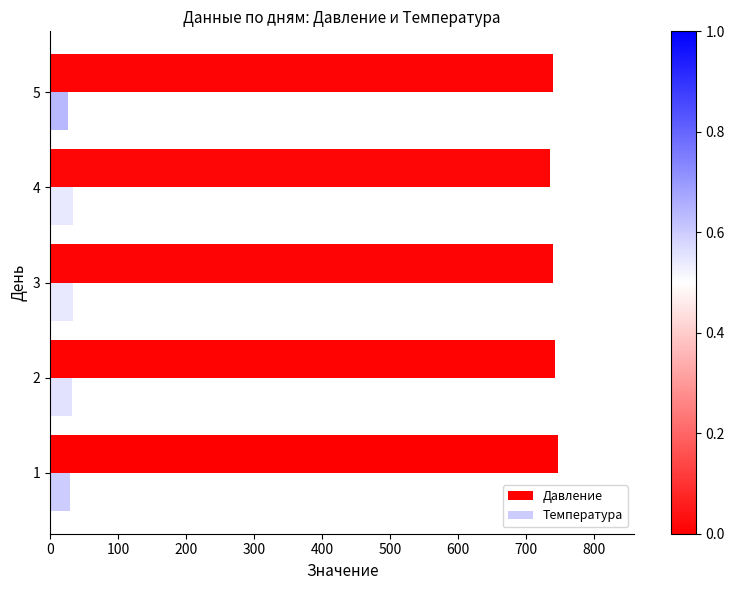

The value of Давление at 5 is 740. True or false?

True